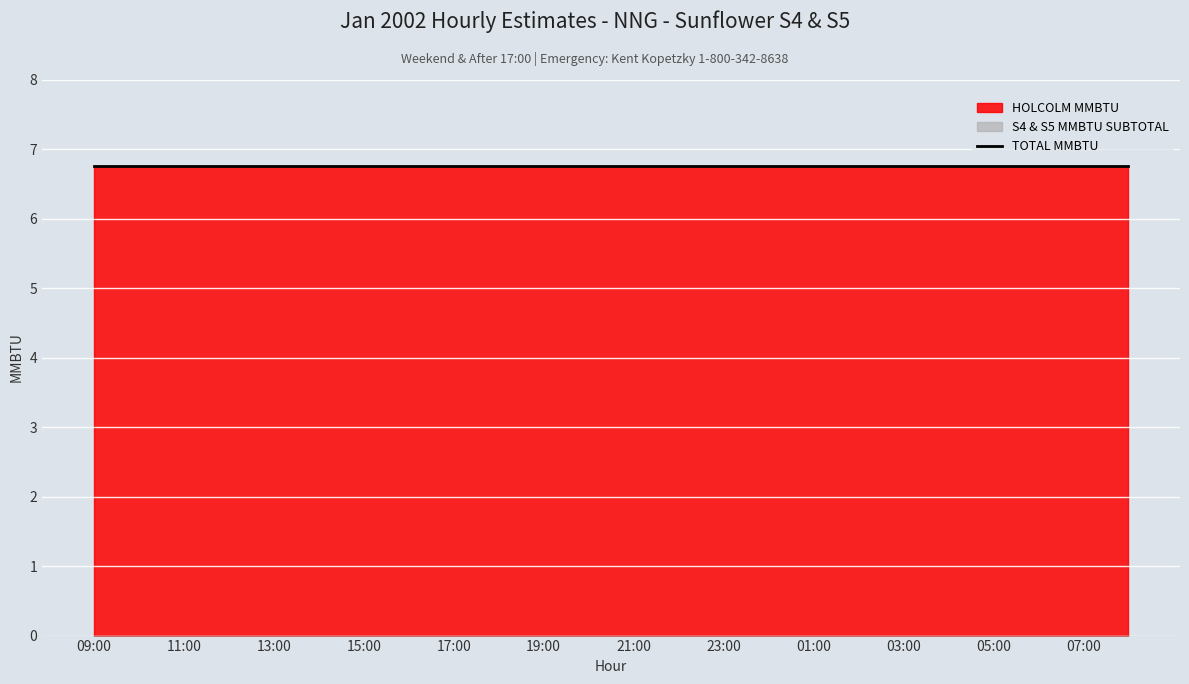

At which label is TOTAL MMBTU closest to 6?

09:00